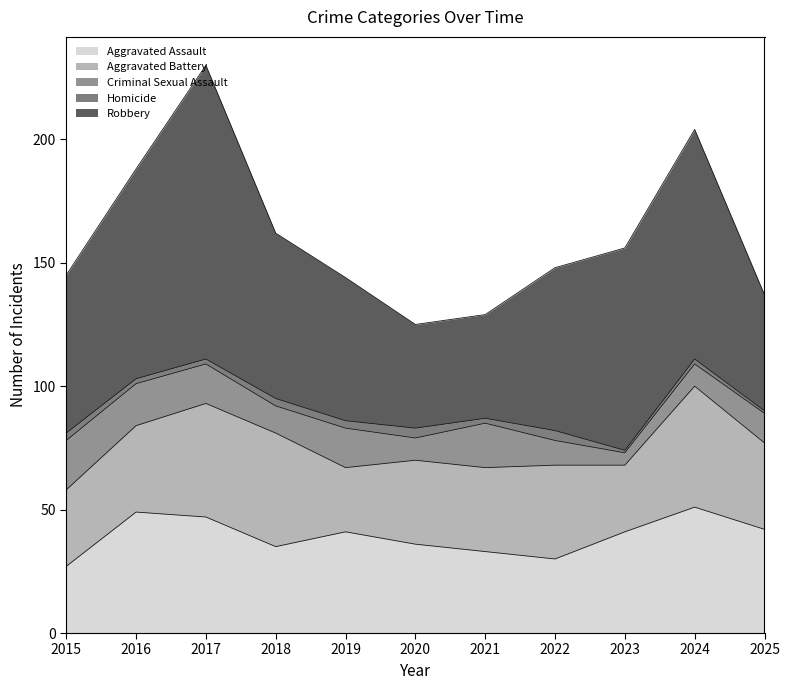

At which category is the sum across all series the highest?

2017